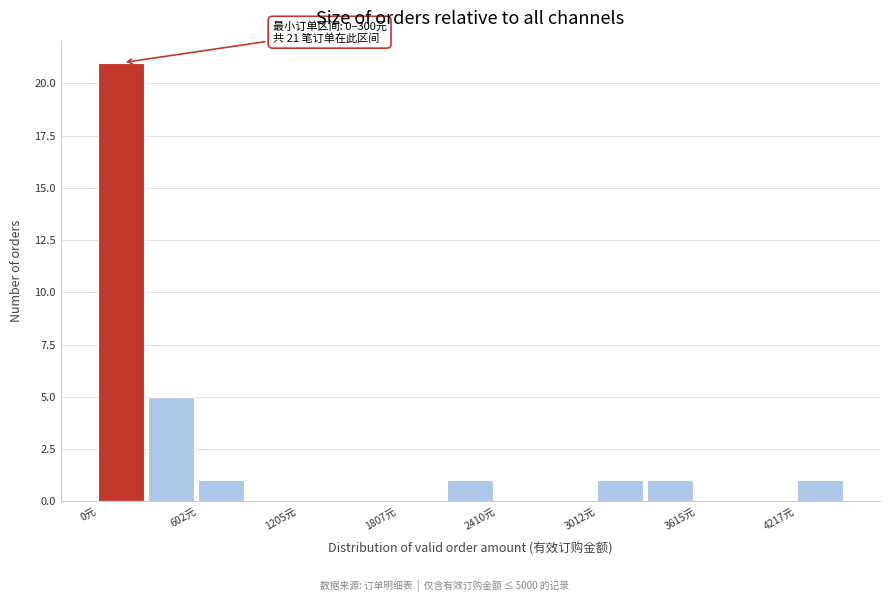

Around what value on the x-axis is the tallest bar? Give the approximate position of its centre, as read against the axis.

100